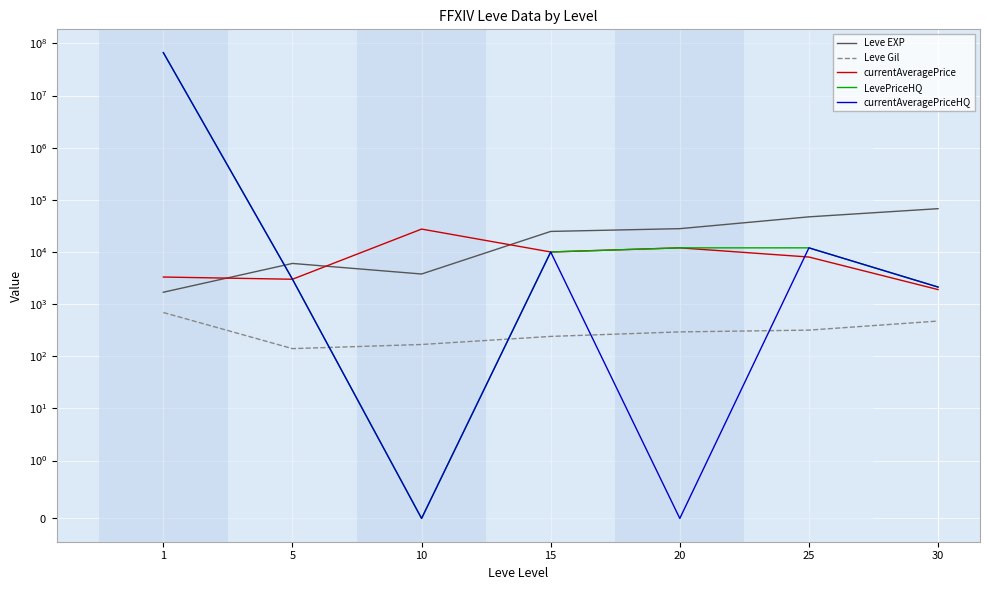

How many values in the currentAveragePriceHQ series exceed 3000?

3